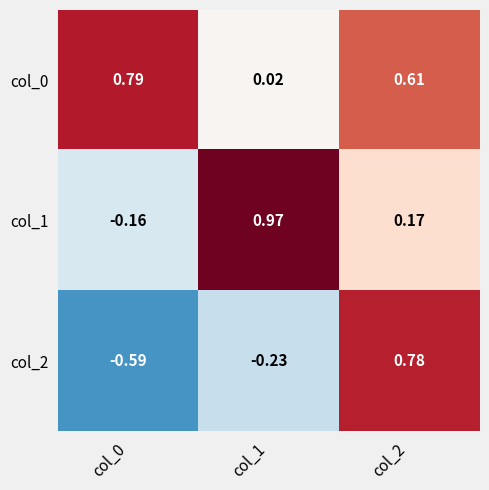

Is the value of col_1 at col_0 greater than the value of col_0 at col_0?

No